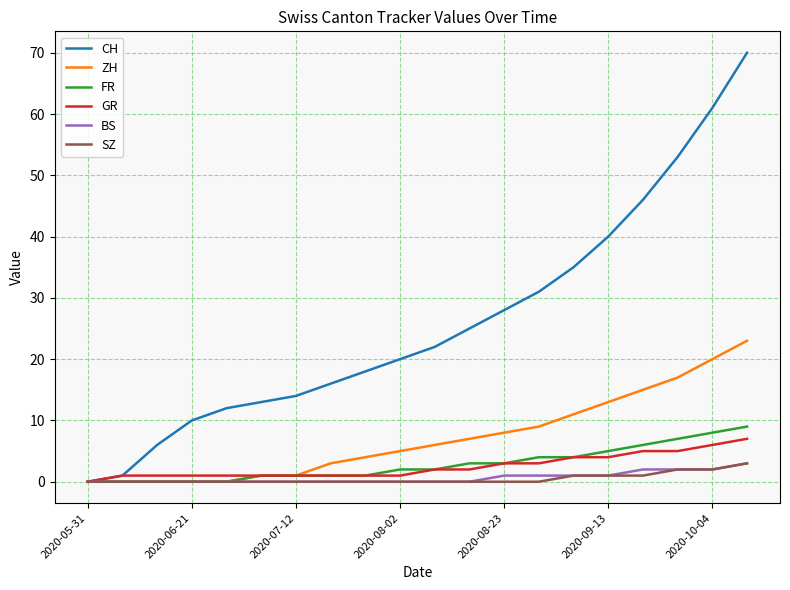

Which series has the largest total across all categories?

CH